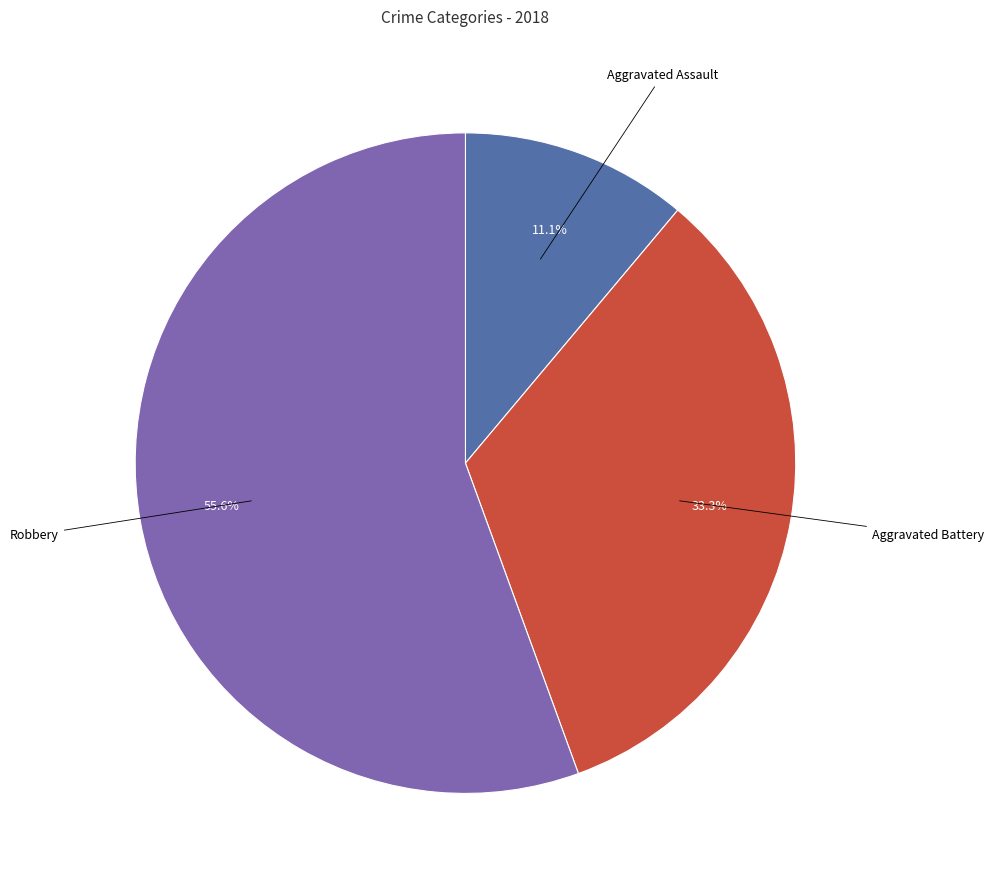

Does any single category account for the majority?

Yes